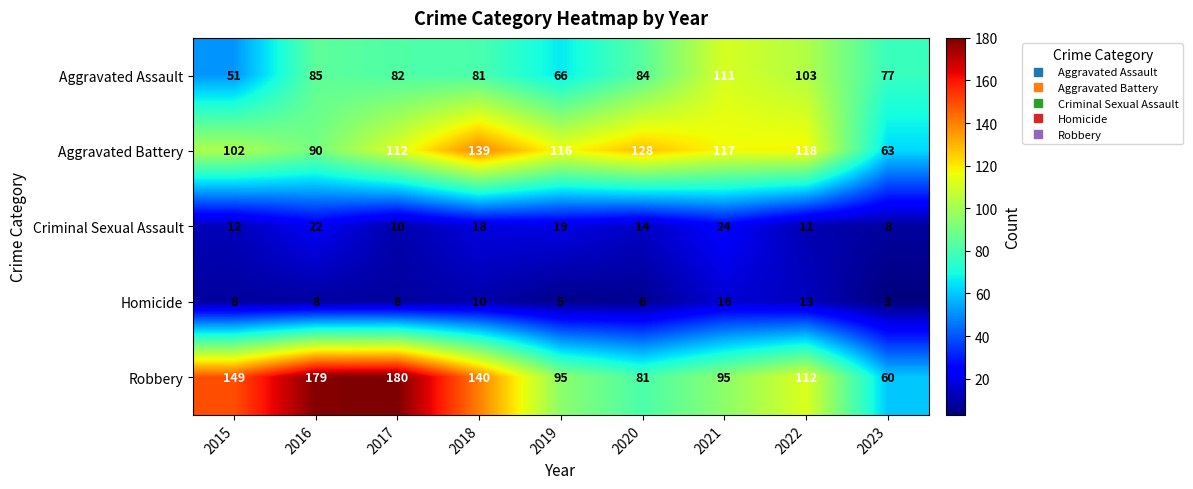

At 2021, list the series in order from largest to smallest.

Aggravated Battery, Aggravated Assault, Robbery, Criminal Sexual Assault, Homicide